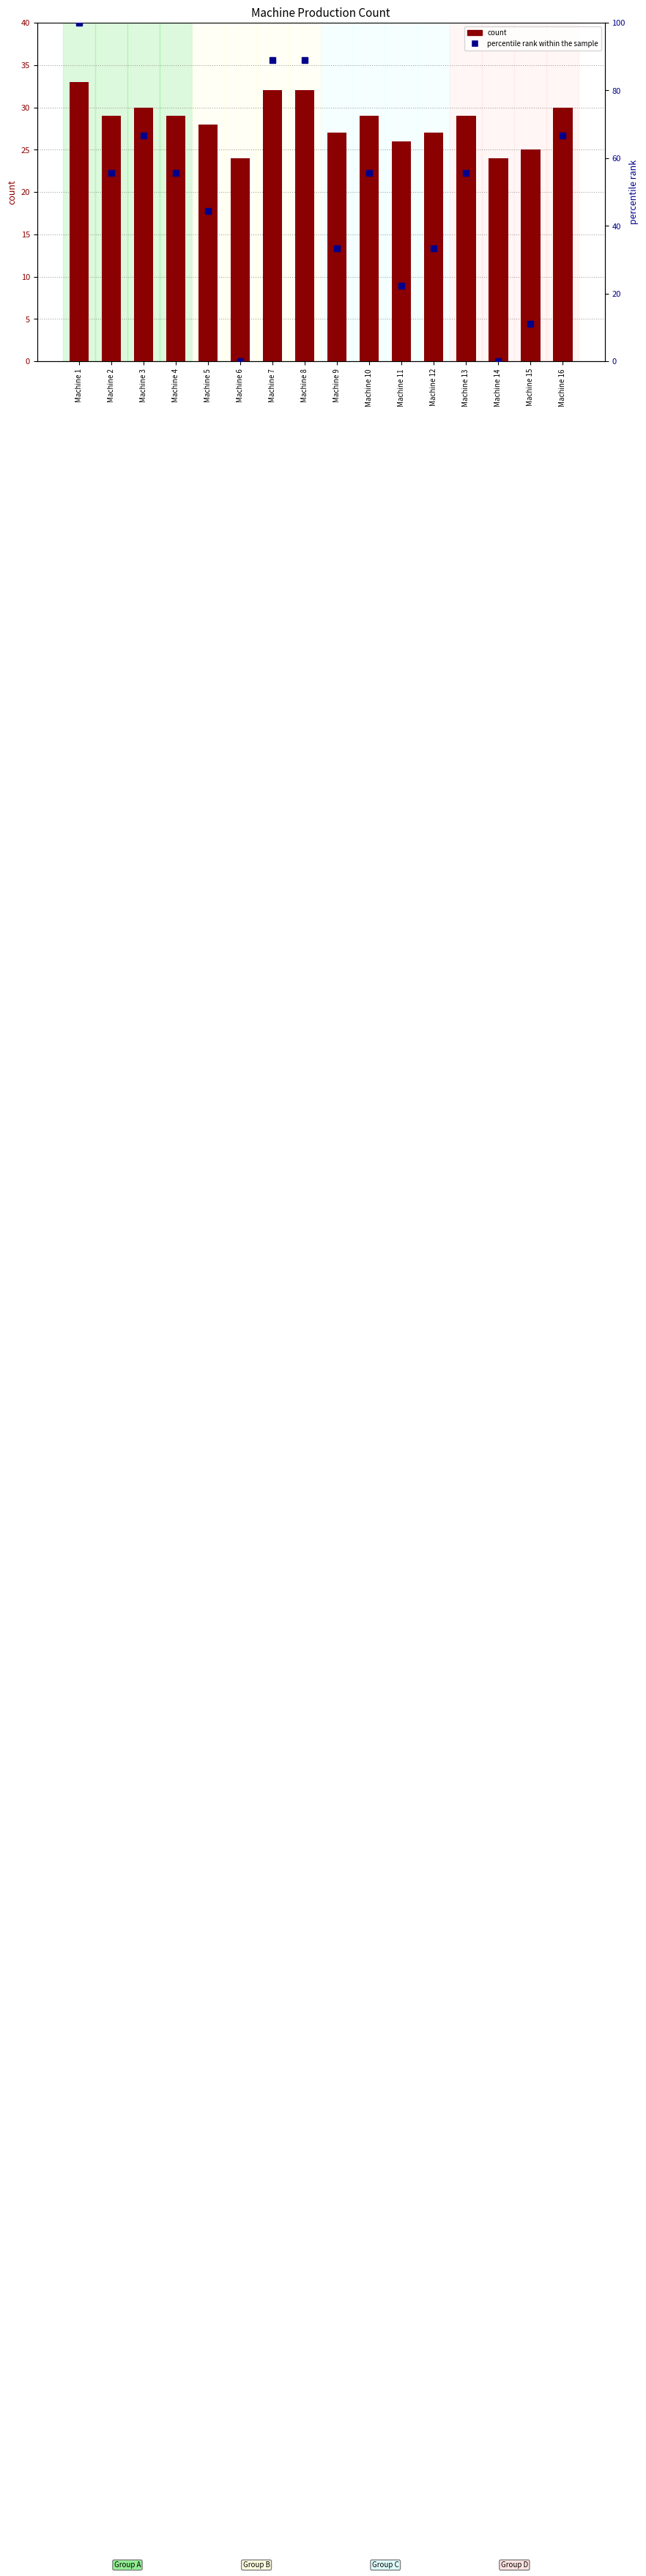

Read the percentile rank within the sample value at Machine 15.

11.1